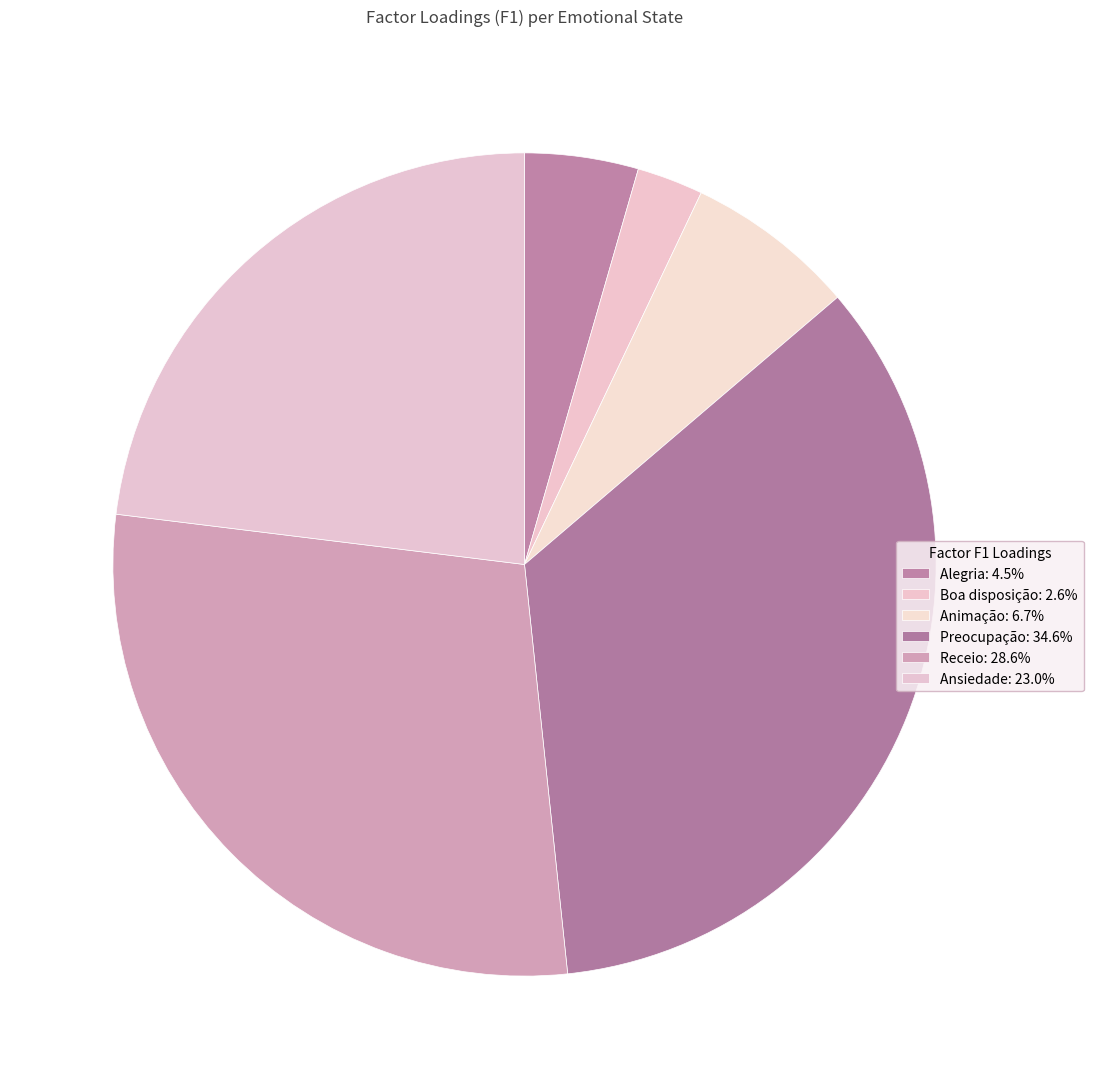

Combined, what portion of the pie is Receio and Alegria?

33.1%